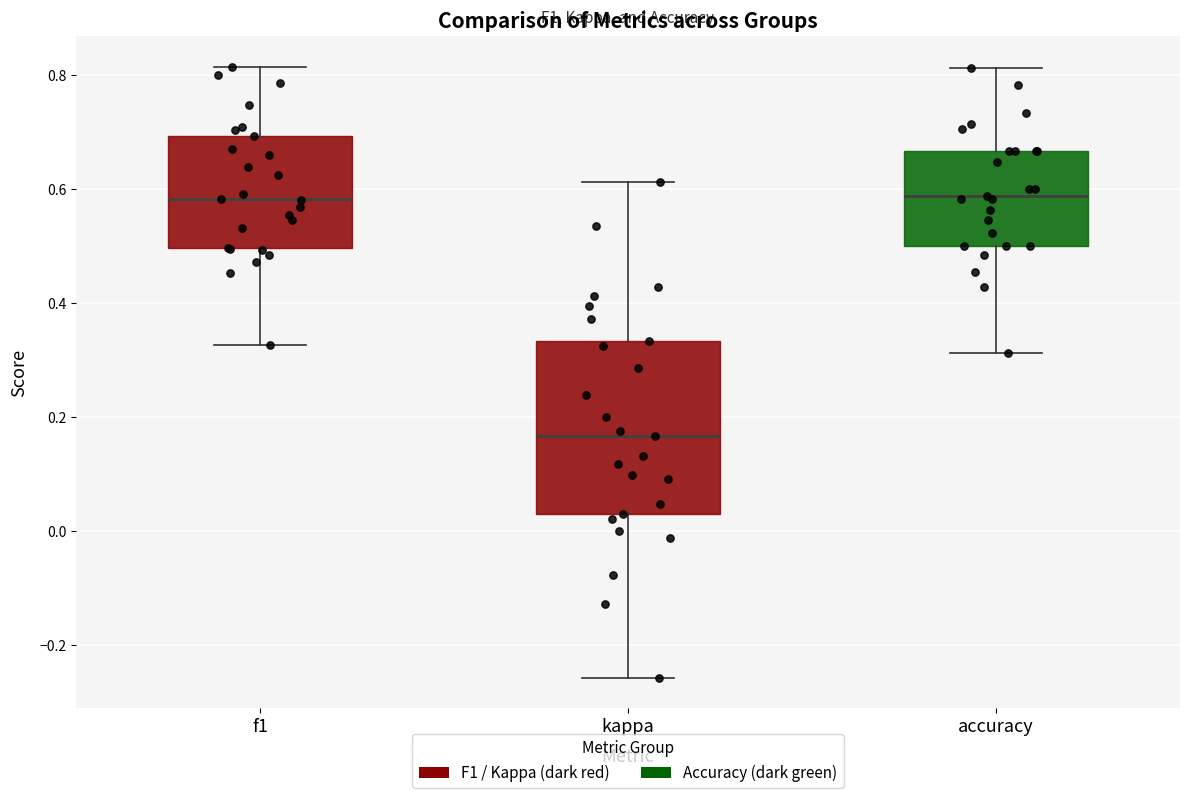

Which box is the tallest, from its lower edge to its upper edge?

kappa